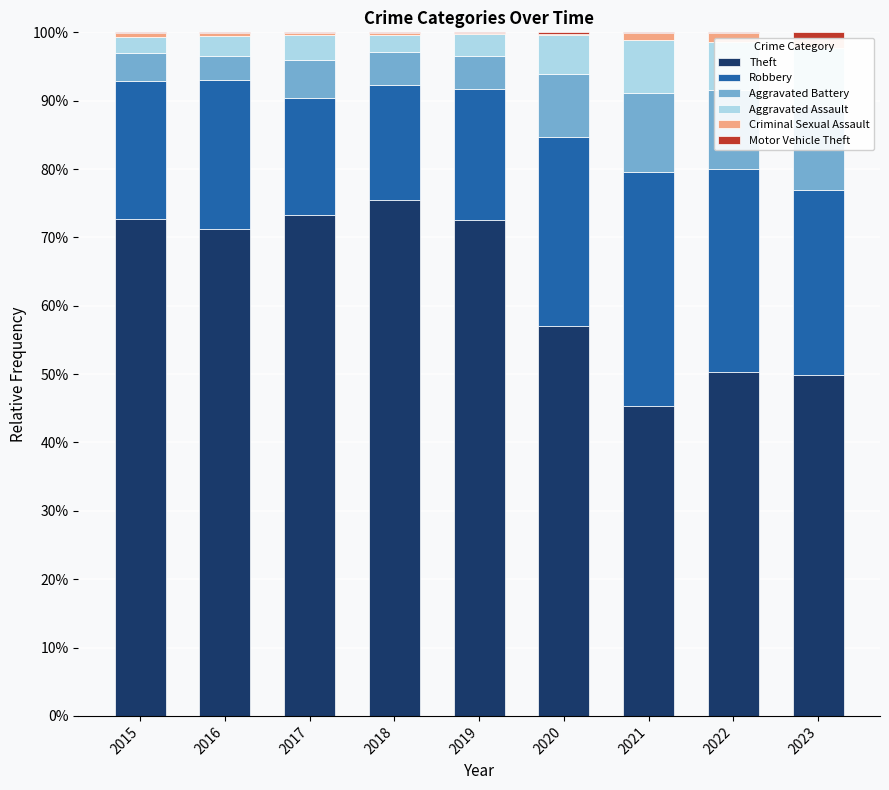

How many values in the Theft series exceed 71?

5